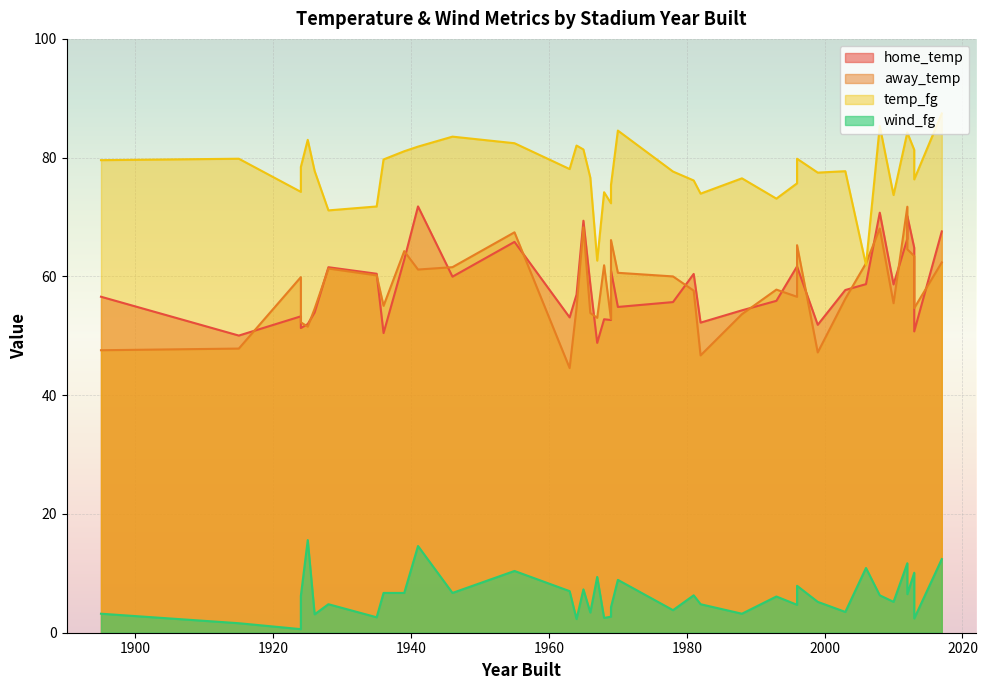

How many interior local valleys does the temp_fg series have?

7